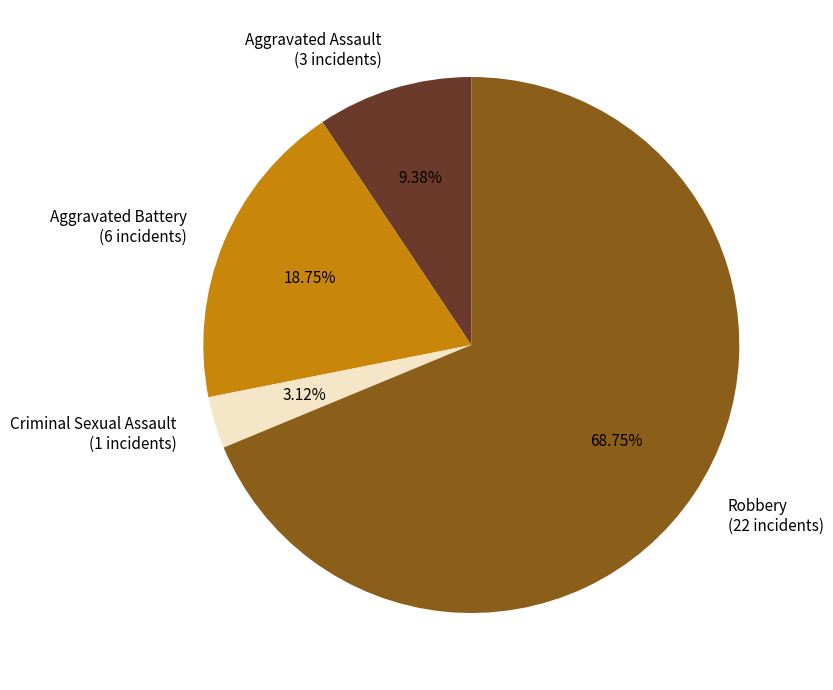

True or false: Criminal Sexual Assault accounts for 12% of the total.

False